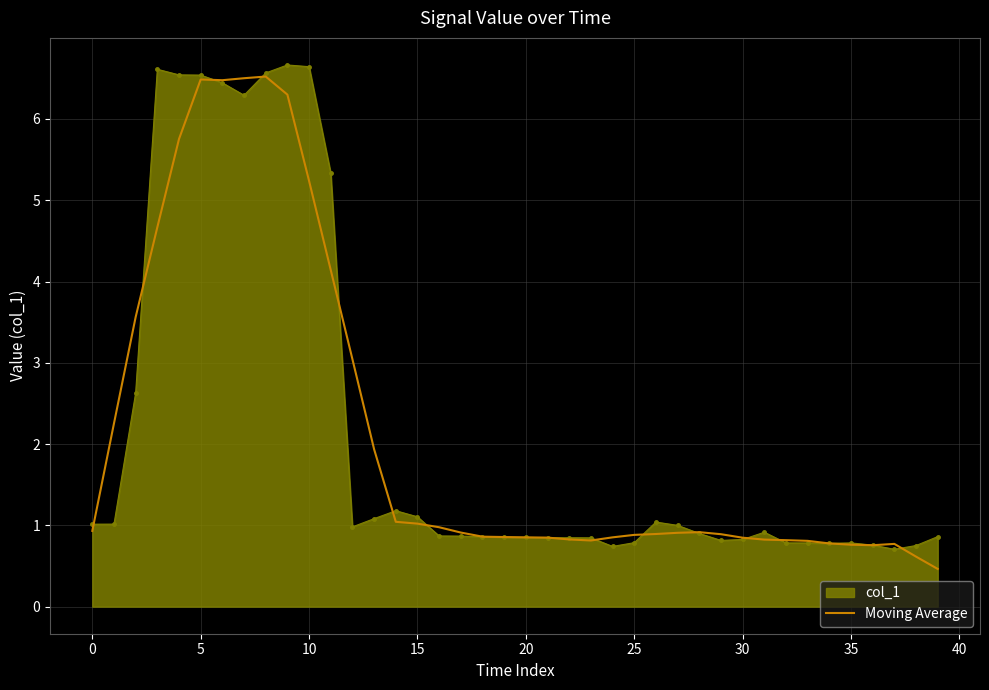

What is the smallest value displayed?

0.5